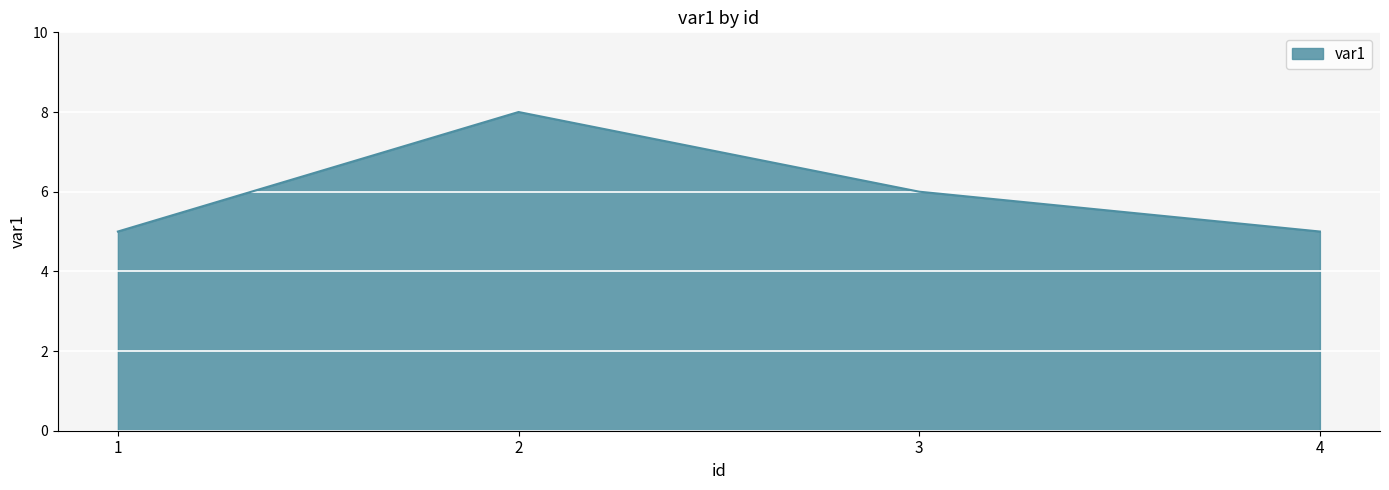

How many values are between 5 and 8?

4